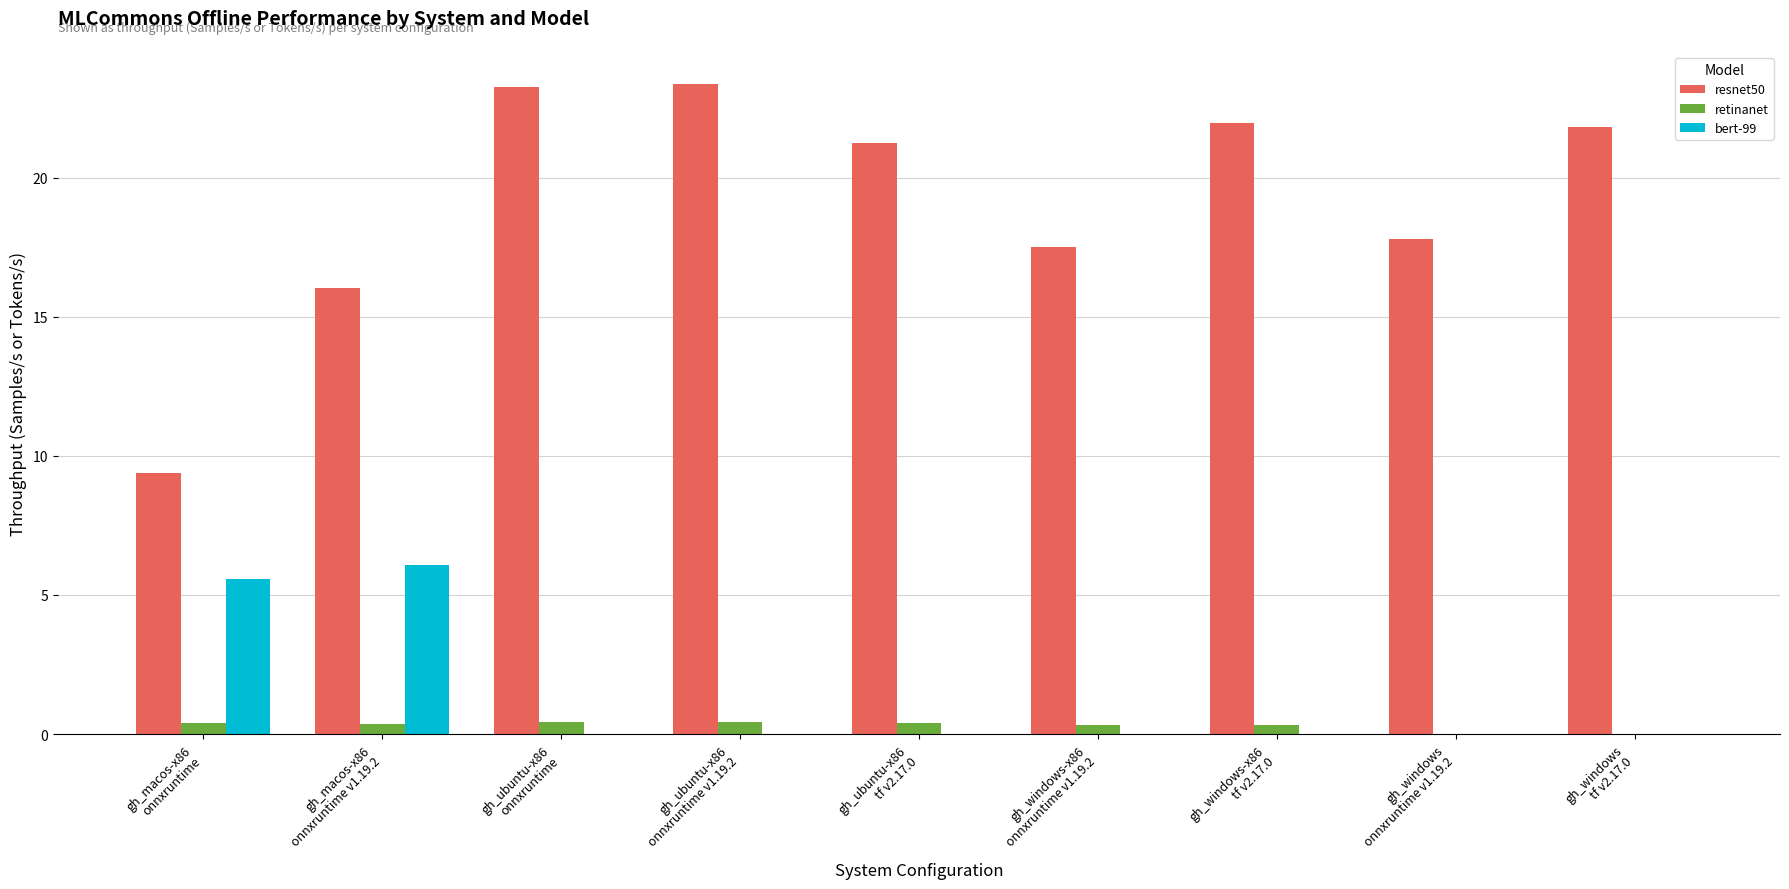

What is the sum of all resnet50 values?

172.3